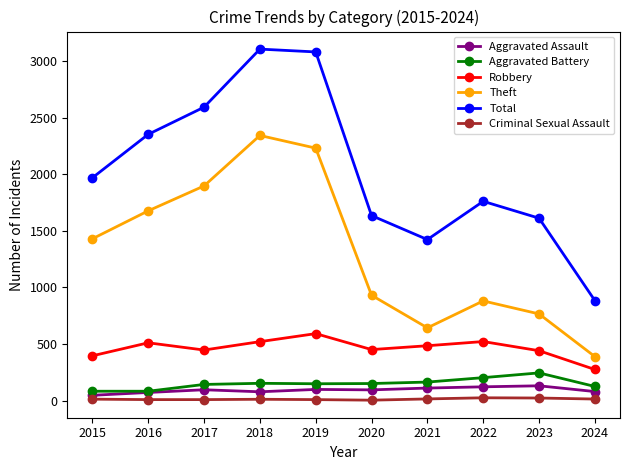

What is the value of the Criminal Sexual Assault point at the 6th from the left?

3